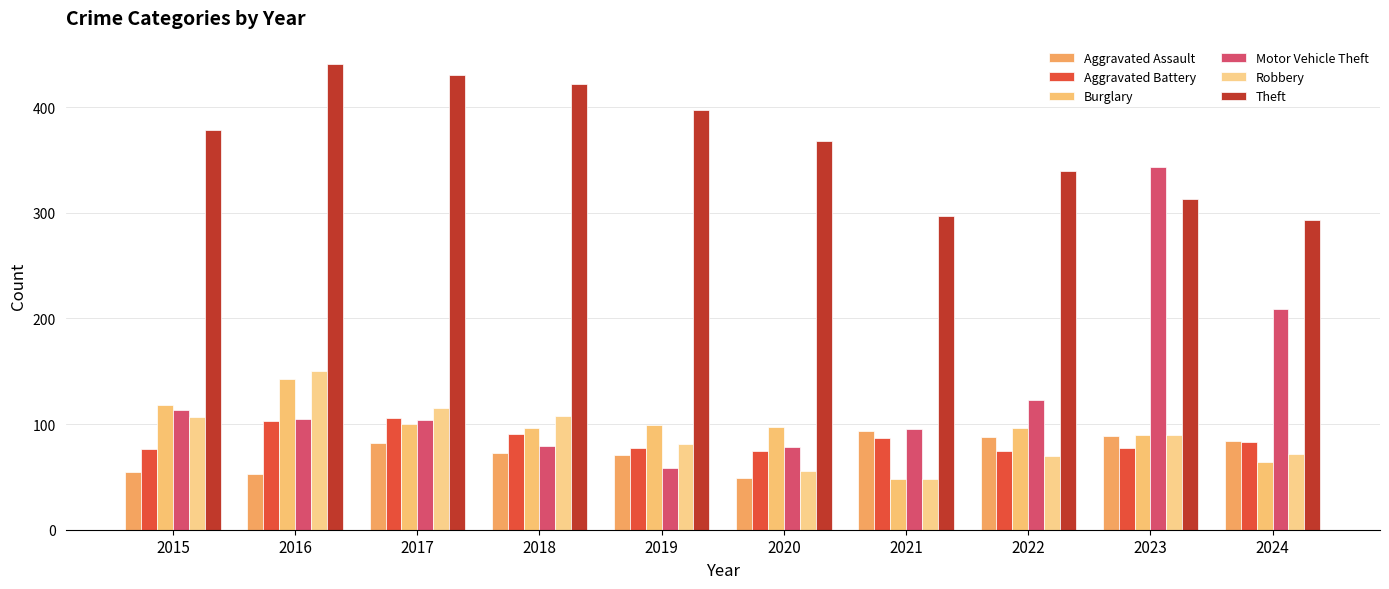

At which label does Robbery reach its minimum?

2021